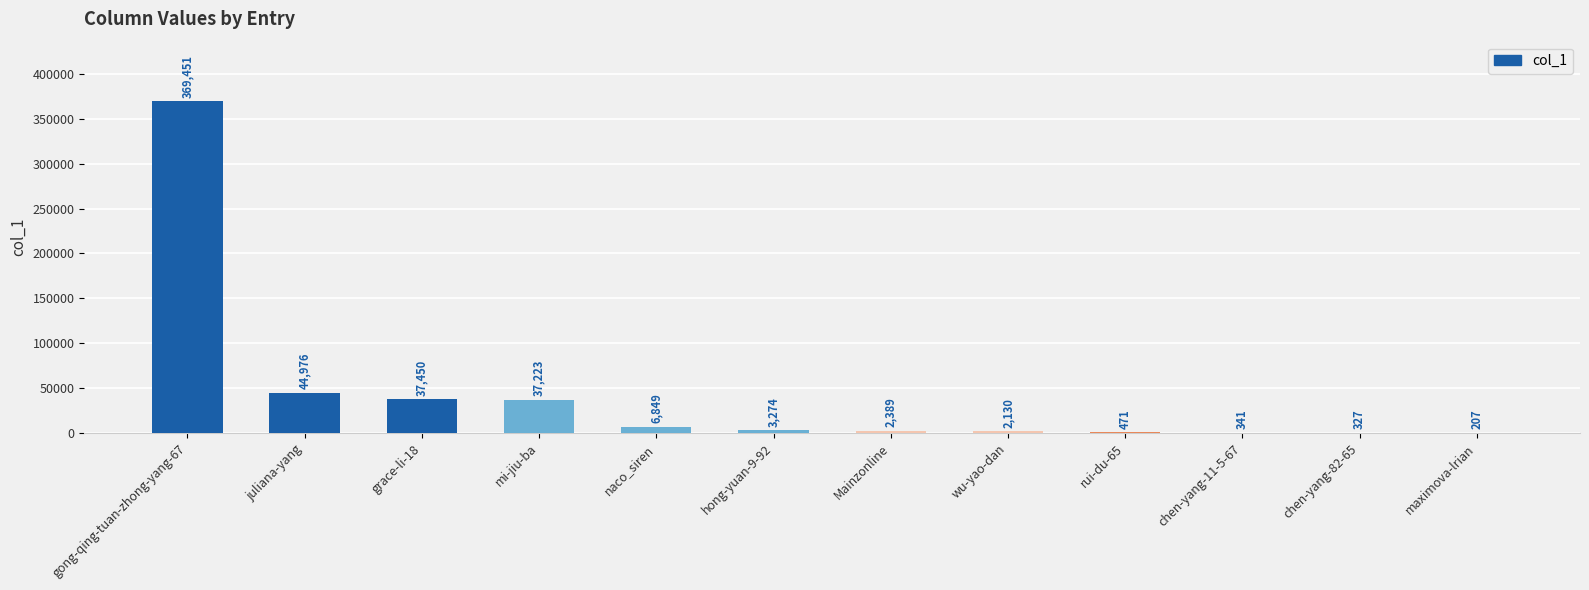

Which label corresponds to the largest value in the chart?

gong-qing-tuan-zhong-yang-67